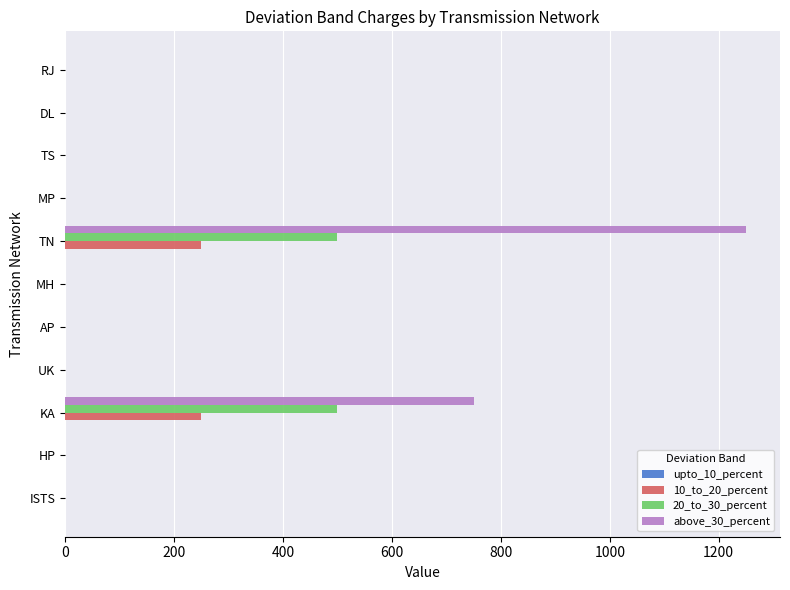

Which series has the largest total across all categories?

above_30_percent